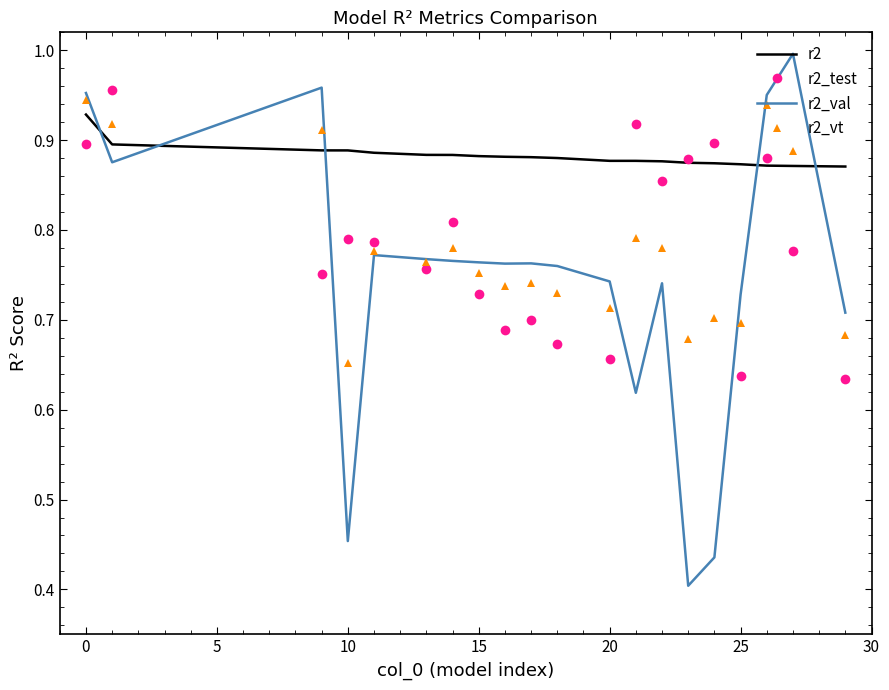

After their last crossing, which series has the higher values: r2 or r2_val?

r2